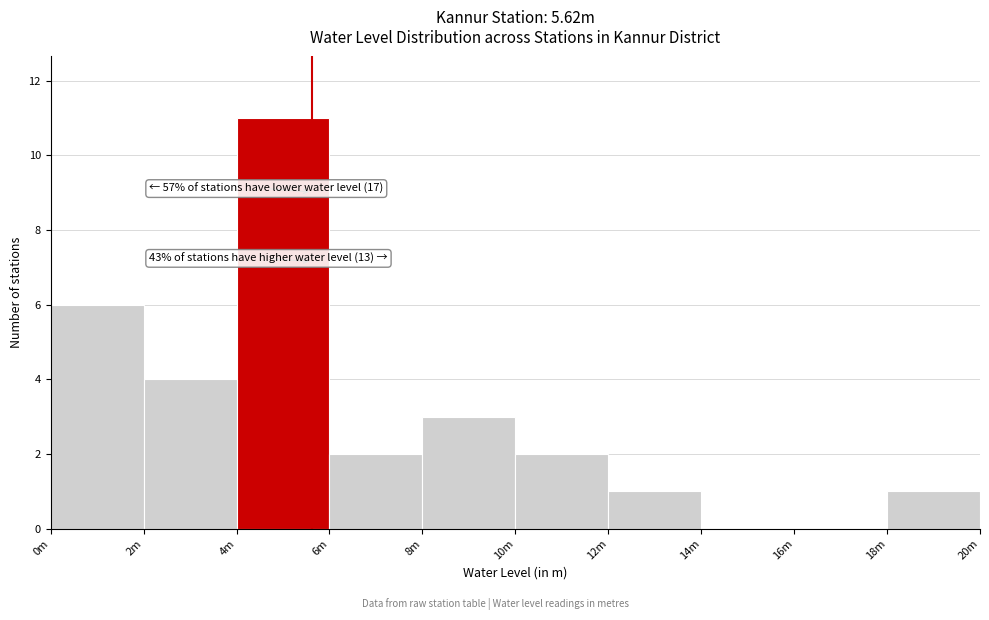

Reading left to right, list all the values displayed in this chart.

0m=6	2m=4	4m=11	6m=2	8m=3	10m=2	12m=1	14m=0	16m=0	18m=1